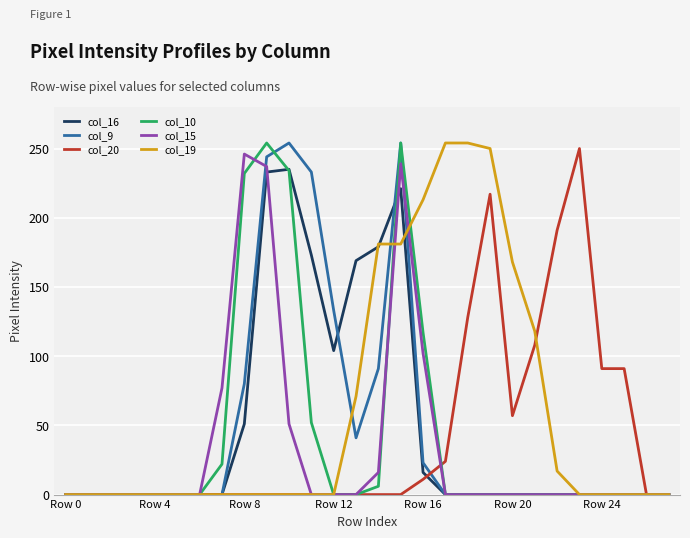

Reading right to left, extract all data points from this chart.

col_16: 0	0	0	0	0	0	0	0	0	0	0	16	221	179	169	104	173	235	233	51	0	0	0	0	0	0	0	0
col_9: 0	0	0	0	0	0	0	0	0	0	0	23	254	91	41	133	233	254	244	80	0	0	0	0	0	0	0	0
col_20: 0	0	91	91	250	191	108	57	217	128	24	11	0	0	0	0	0	0	0	0	0	0	0	0	0	0	0	0
col_10: 0	0	0	0	0	0	0	0	0	0	0	117	254	6	0	0	52	234	254	232	22	0	0	0	0	0	0	0
col_15: 0	0	0	0	0	0	0	0	0	0	0	102	239	16	0	0	0	51	237	246	77	0	0	0	0	0	0	0
col_19: 0	0	0	0	0	17	118	168	250	254	254	213	181	181	71	0	0	0	0	0	0	0	0	0	0	0	0	0